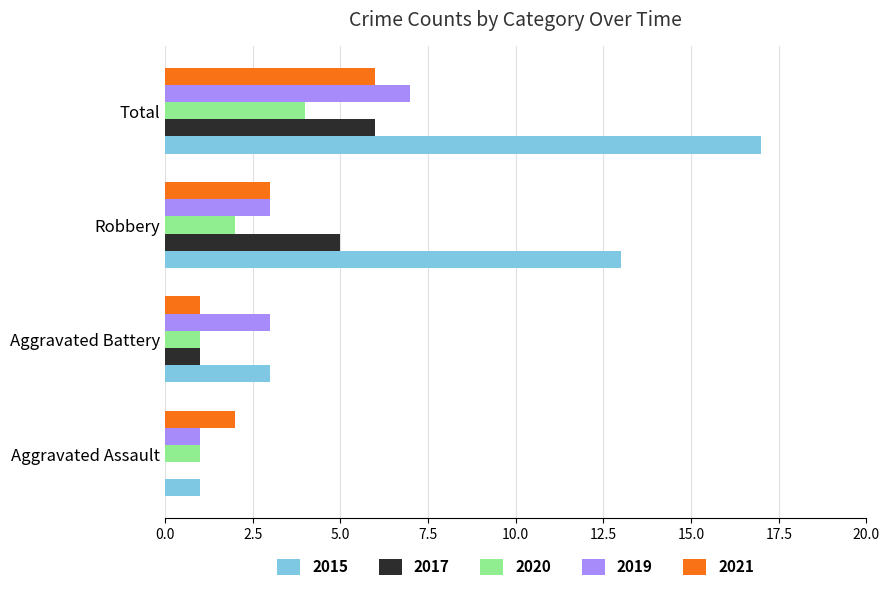

At which category does the chart reach its peak across all series?

Total